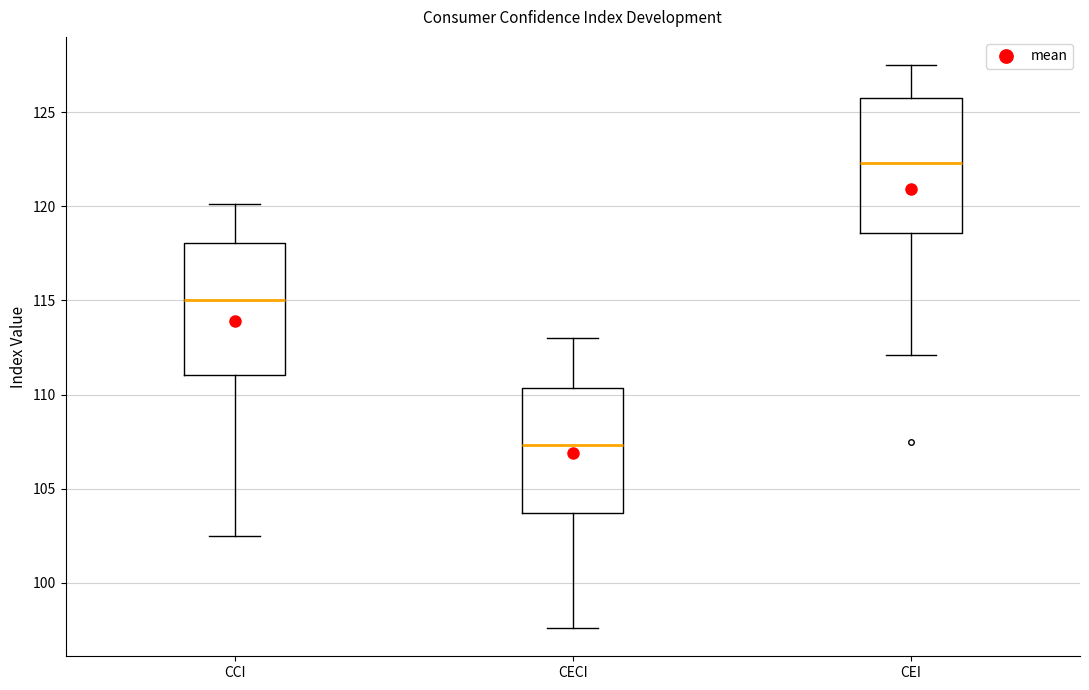

Where is the lower edge of the box for CCI on the y-axis? The values are not printed on the chart, so give them approximately, as read against the axis.

111.0